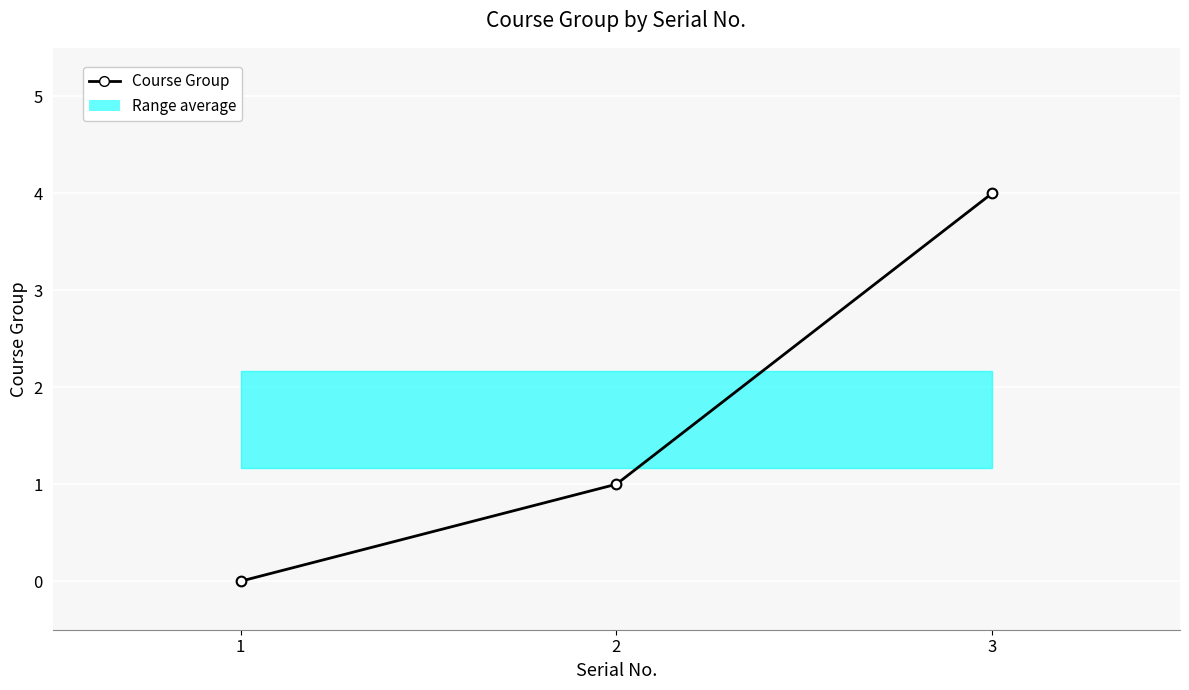

List the labels in order of value, smallest first.

1, 2, 3